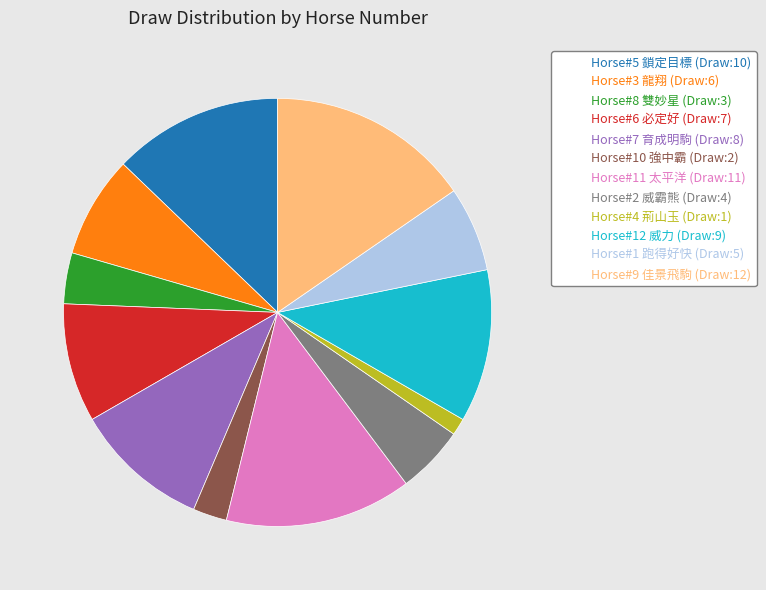

Is there any slice that represents more than half of the pie?

No